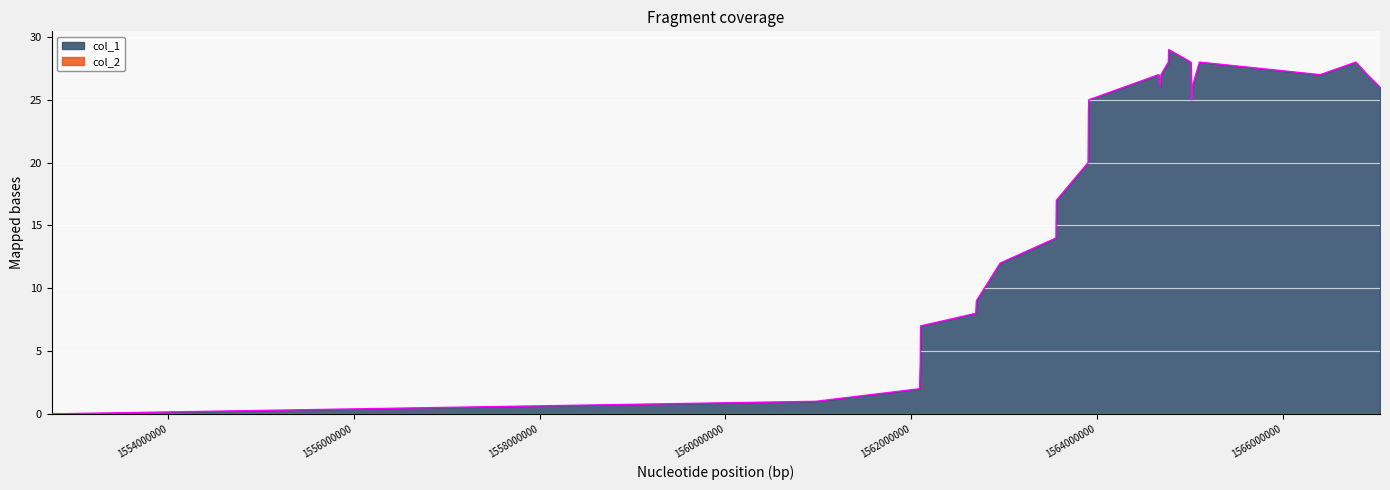

What is the value of the 15th point from the left?

27